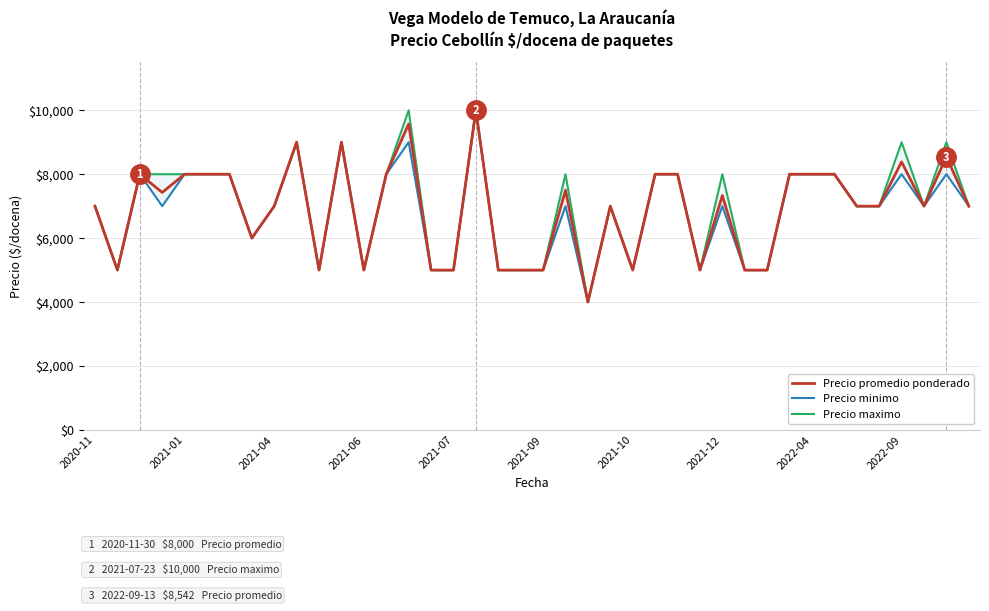

Which series has the largest range (max minus min)?

Precio promedio ponderado